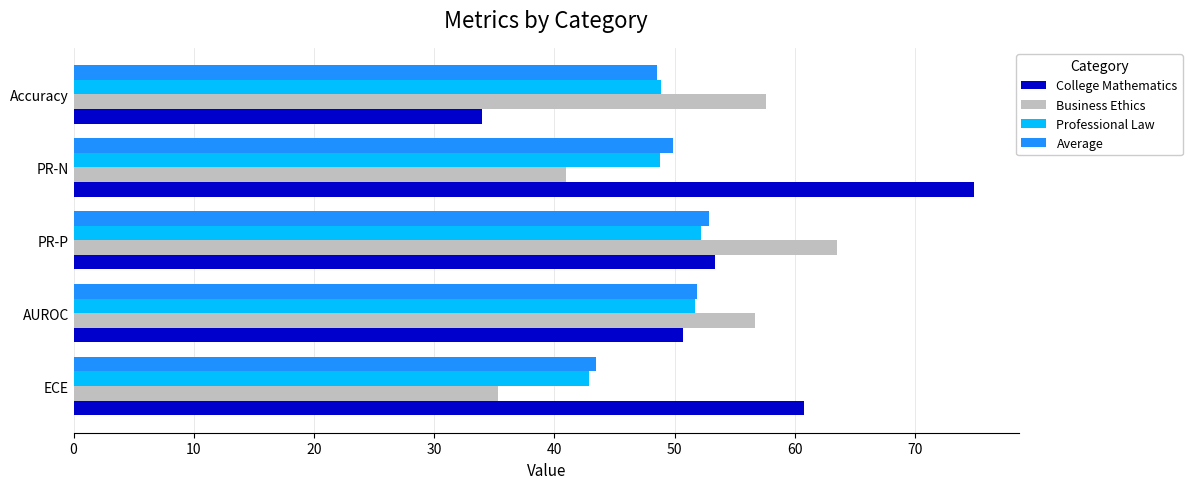

Is it true that Average equals 43.5 at ECE?

True